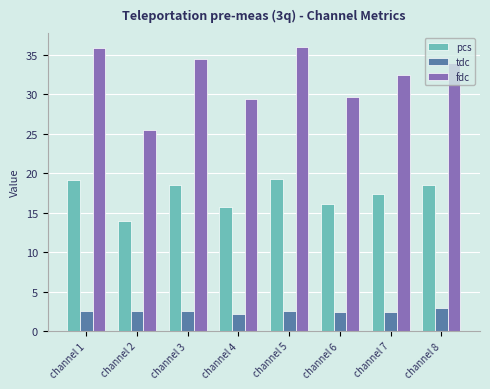

At channel 4, list the series in order from largest to smallest.

fdc, pcs, tdc